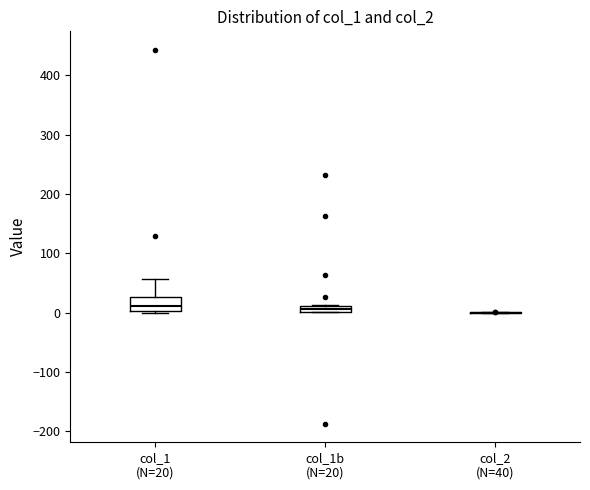

Comparing the boxes themselves (not the whiskers), which one is the tallest?

col_1 (N=20)